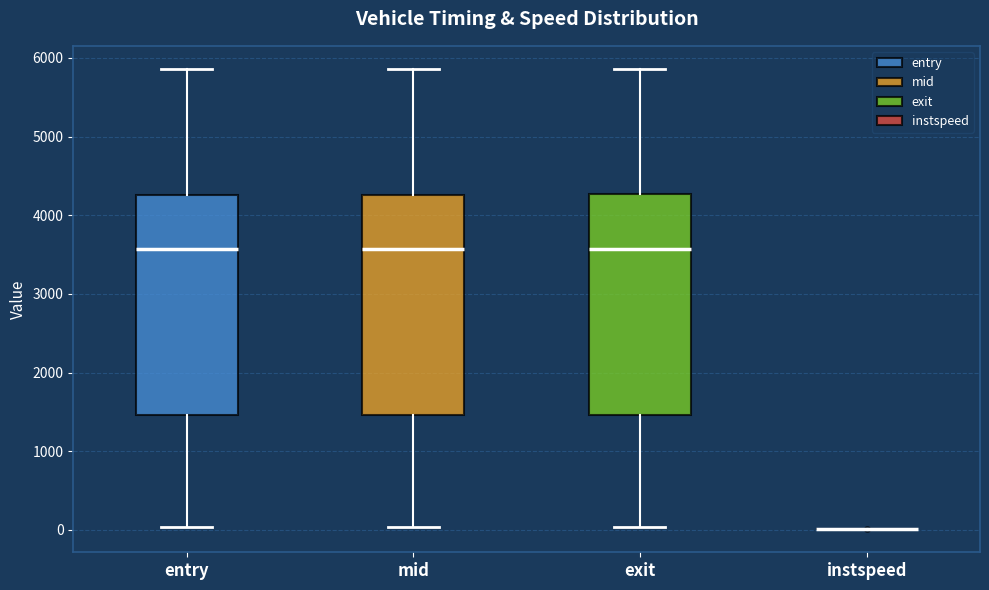

Reading left to right, transcribe this box plot: for each box, give where its median line is, the range the box spans, and where its two whiskers end, as read against the y-axis. The values are not printed on the chart, so give them approximately, as read against the axis.

entry: median 3600, box 1500 to 4300, whiskers 0 to 5900
mid: median 3600, box 1500 to 4300, whiskers 0 to 5900
exit: median 3600, box 1500 to 4300, whiskers 0 to 5900
instspeed: box collapsed to a line at 0, whiskers 0 to 0